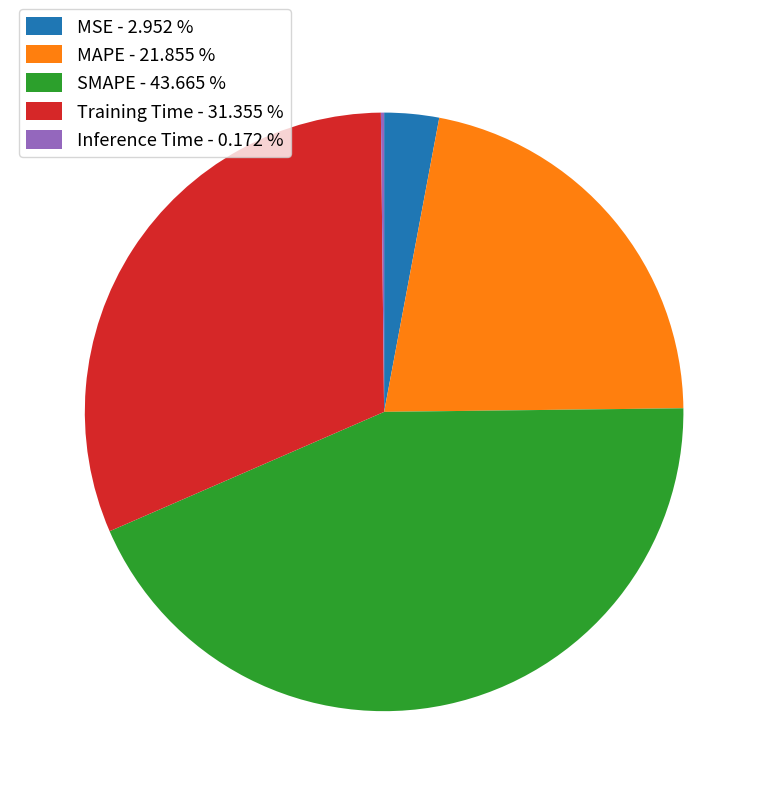

Which has a higher value, SMAPE - 43.665 % or MAPE - 21.855 %?

SMAPE - 43.665 %